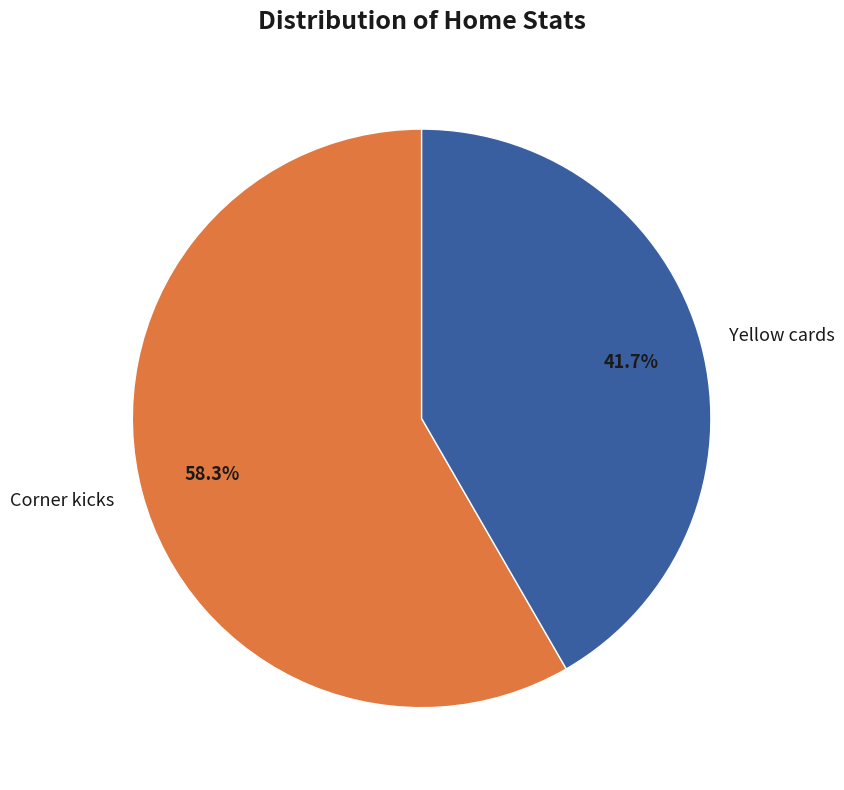

What is the total percentage of Yellow cards and Corner kicks?

100.0%